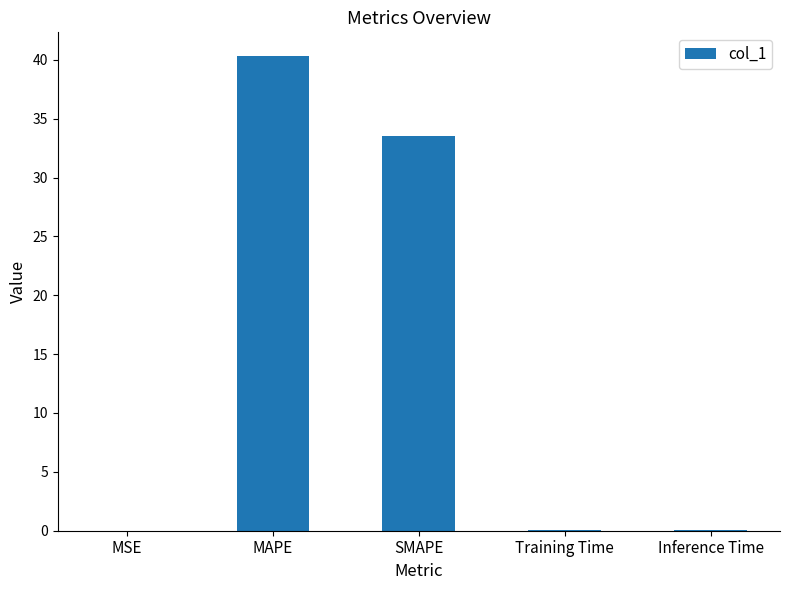

Between MSE and MAPE, which is larger?

MAPE